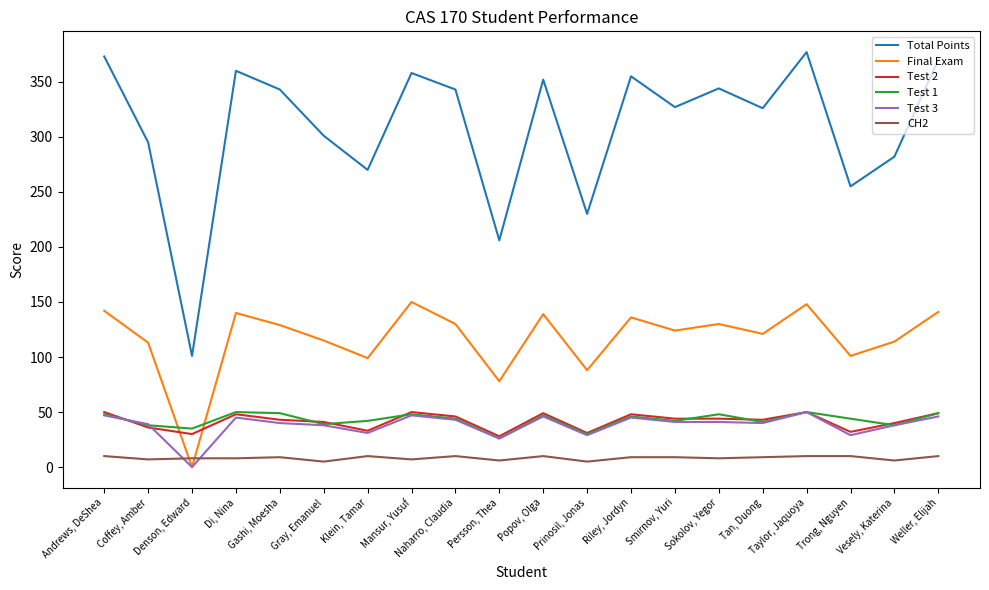

How many interior local peaks does the Total Points series have?

6